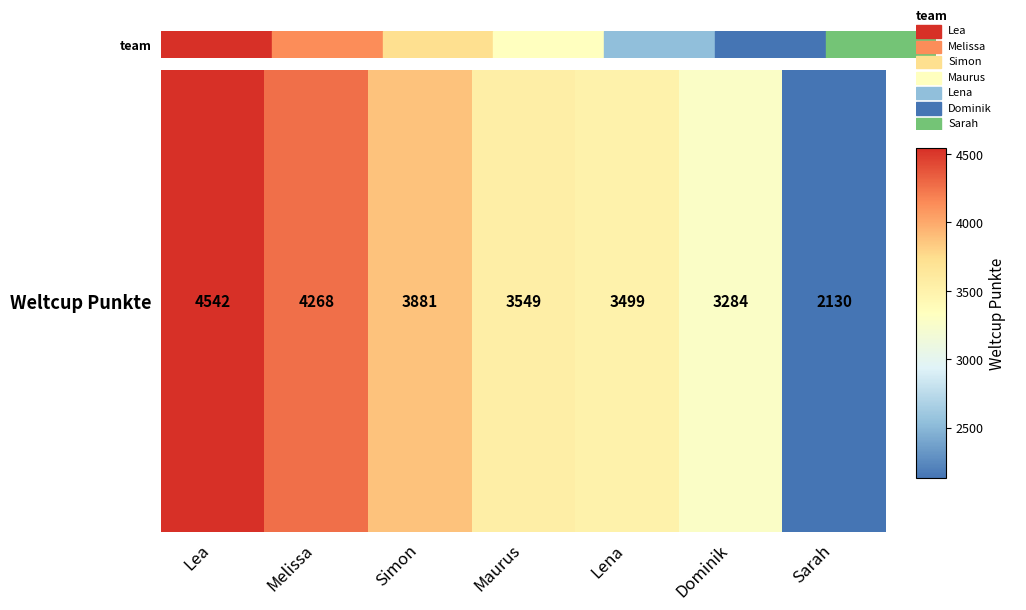

Reading left to right, transcribe all the data shown in this chart.

4542	4268	3881	3549	3499	3284	2130